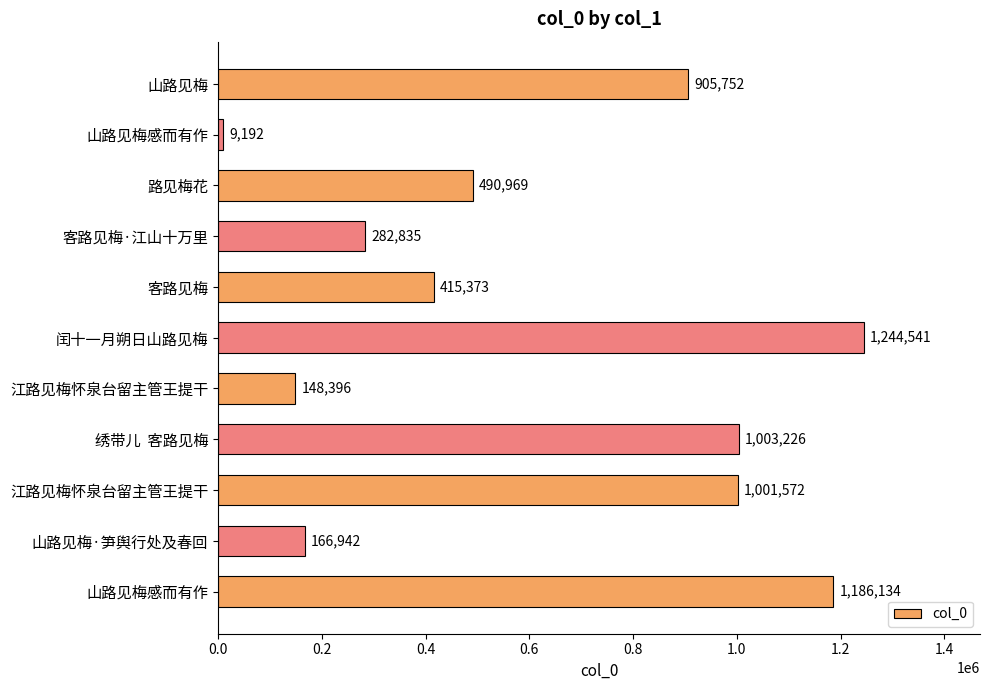

How many data points are less than 490969?

5